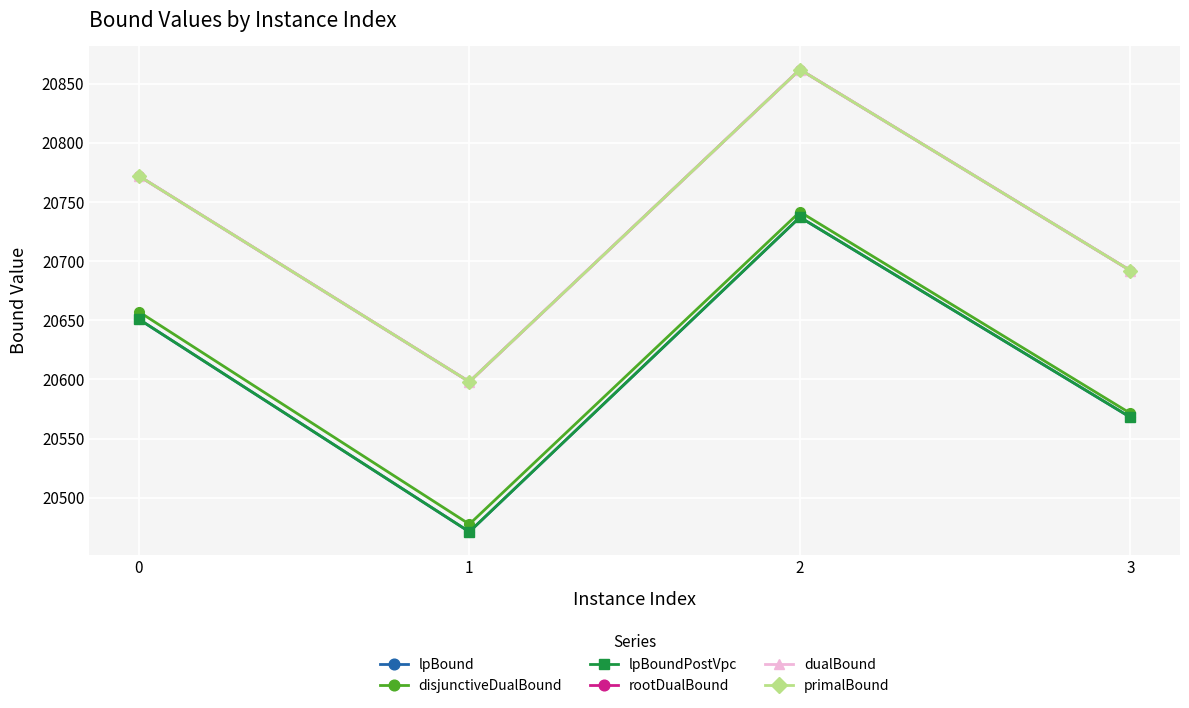

The value of lpBoundPostVpc at 0 is 20650.9. True or false?

True